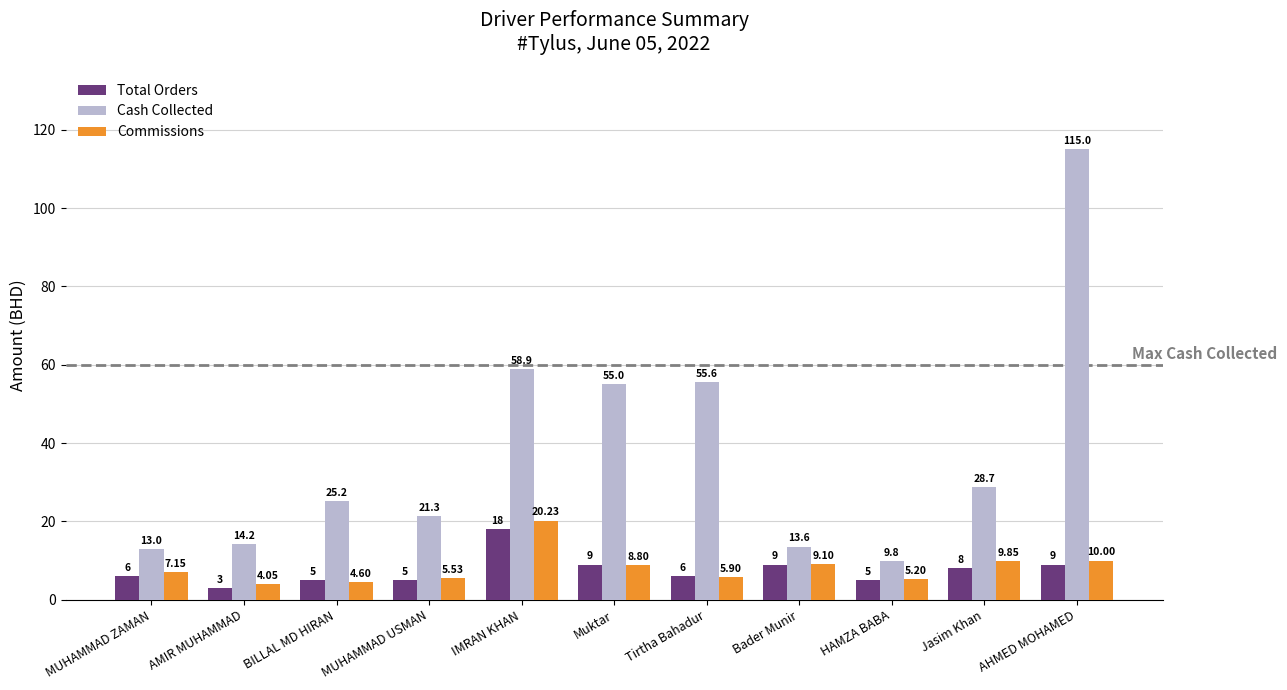

At how many categories does at least one series exceed 44?

4